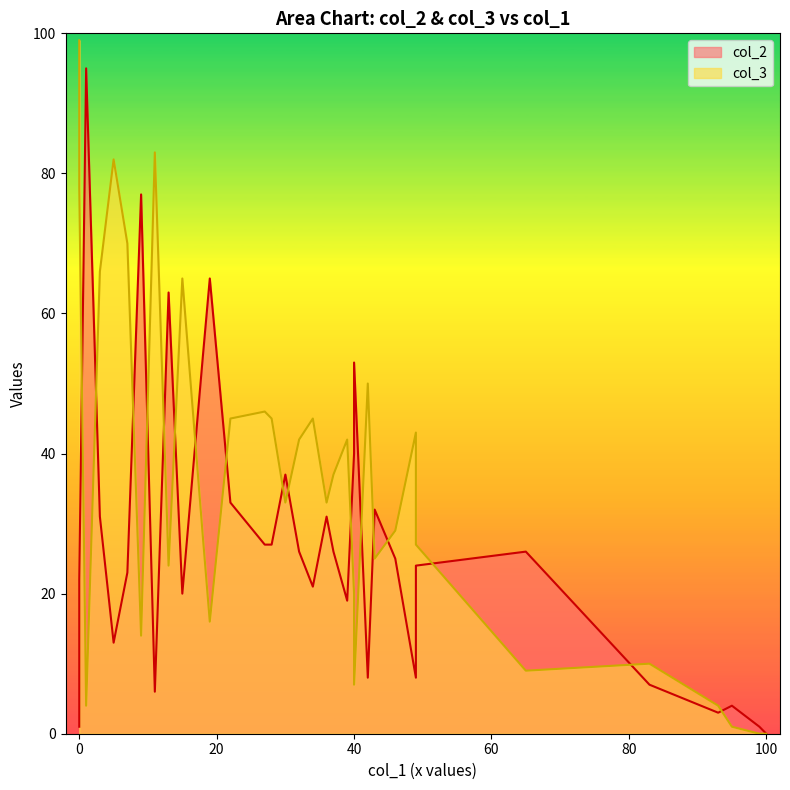

True or false: col_2 has a value of 43 at m10_p2.

False